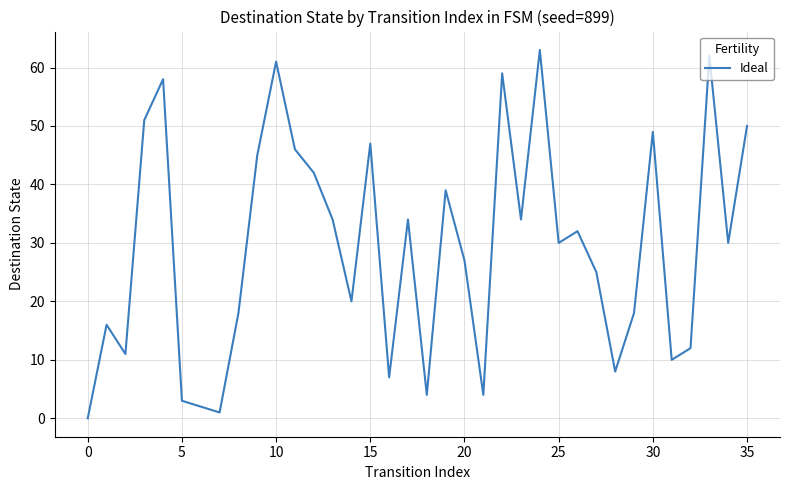

What is the difference between the maximum and minimum values?

63